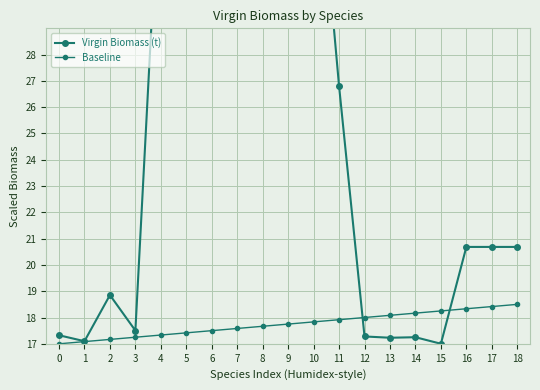

Reading right to left, extract all data points from this chart.

Virgin Biomass (t): 20.7	20.7	20.7	17.0	17.3	17.2	17.3	26.8	37.7	45.0	37.0	40.9	34.0	35.8	35.9	17.5	18.9	17.1	17.3
Baseline: 18.5	18.4	18.3	18.2	18.2	18.1	18.0	17.9	17.8	17.8	17.7	17.6	17.5	17.4	17.3	17.2	17.2	17.1	17.0